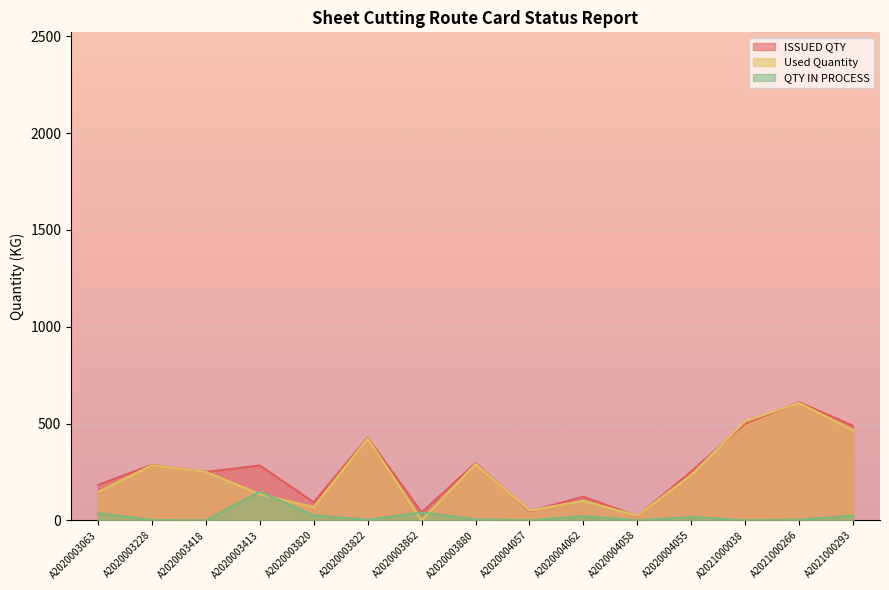

What is the difference between the Used Quantity values at A2020003413 and A2021000038?

375.6